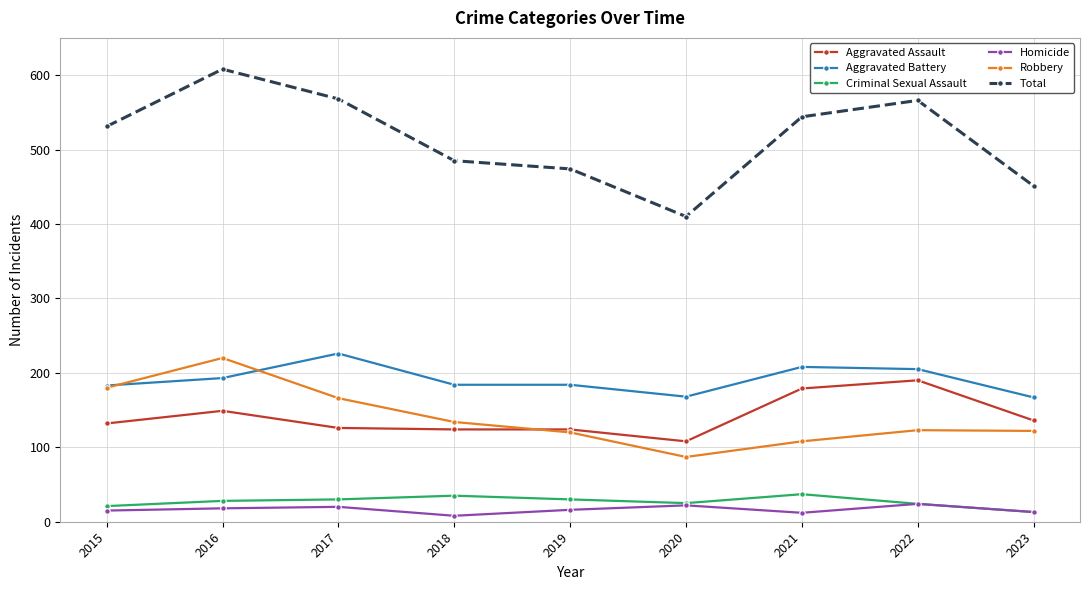

How many lines are shown in the chart?

6